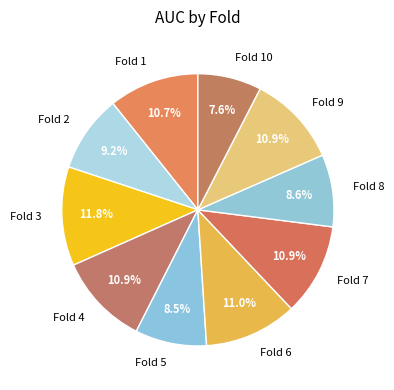

Is there any slice that represents more than half of the pie?

No